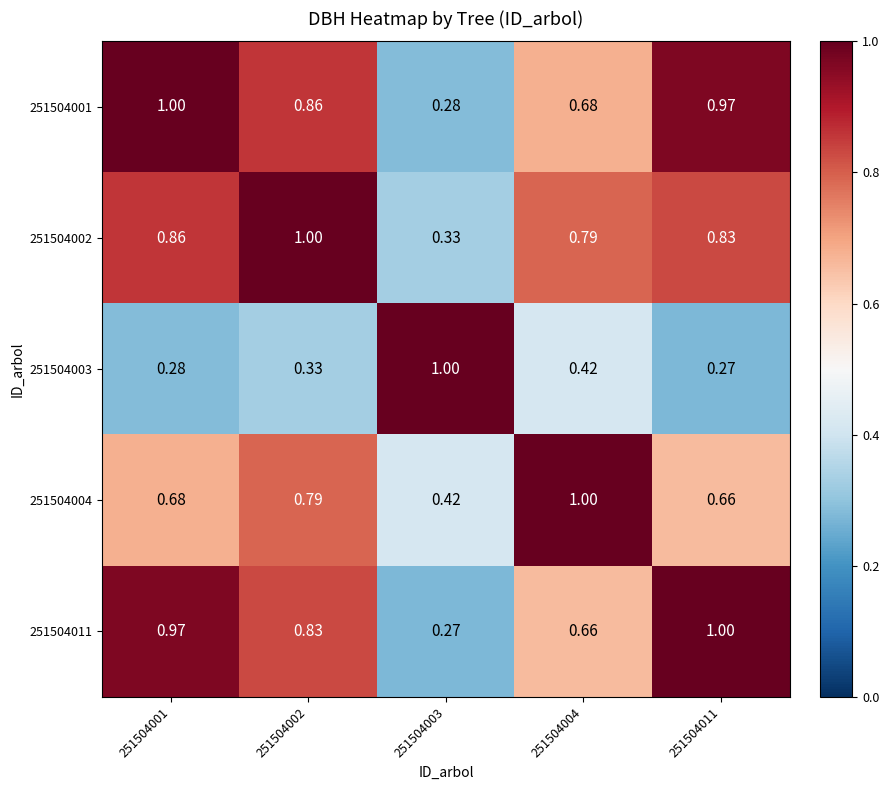

Is the value of 251504002 at 251504001 greater than the value of 251504004 at 251504011?

Yes